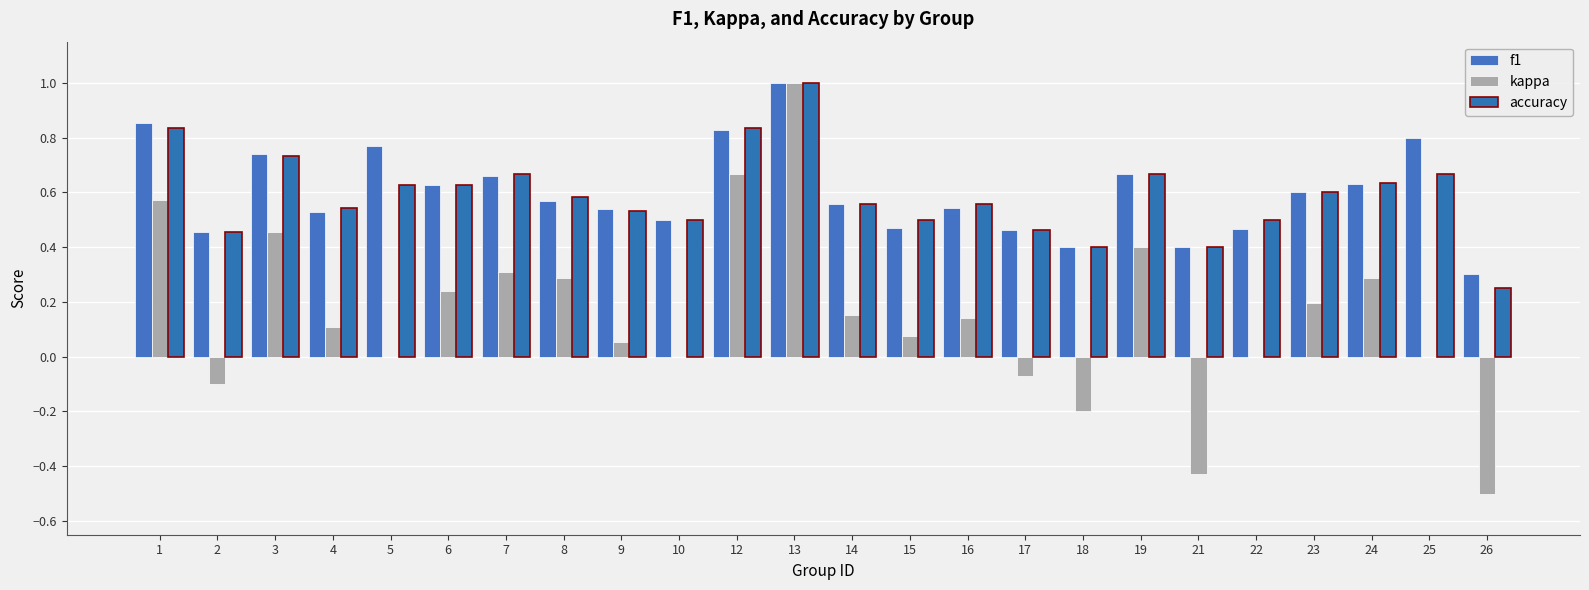

Is it true that f1 equals 1.2 at 12?

False